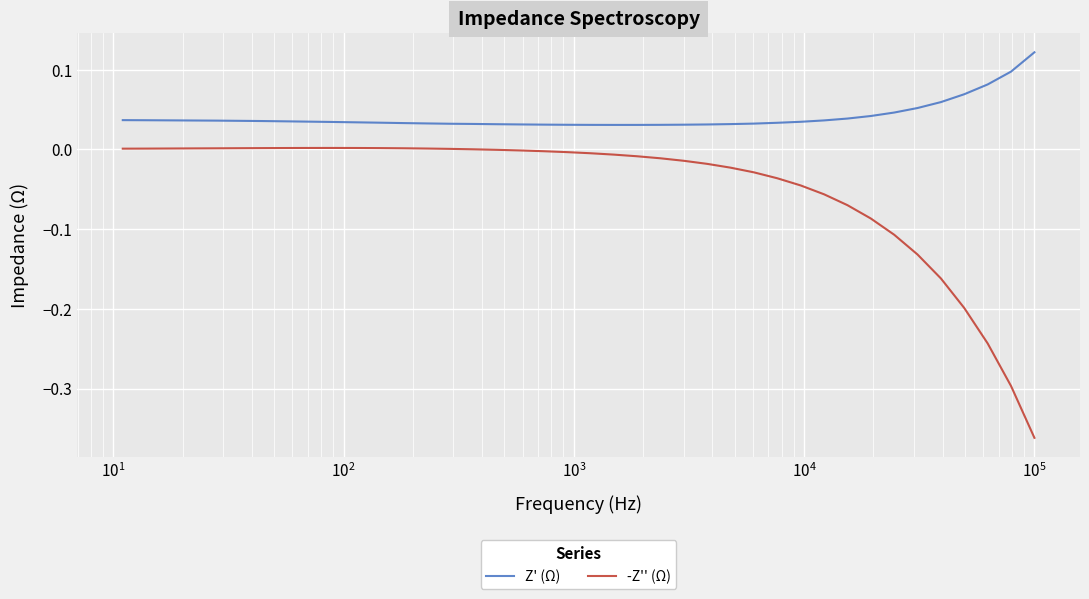

Rank the series by their maximum value, from highest to lowest.

Z' (Ω), -Z'' (Ω)